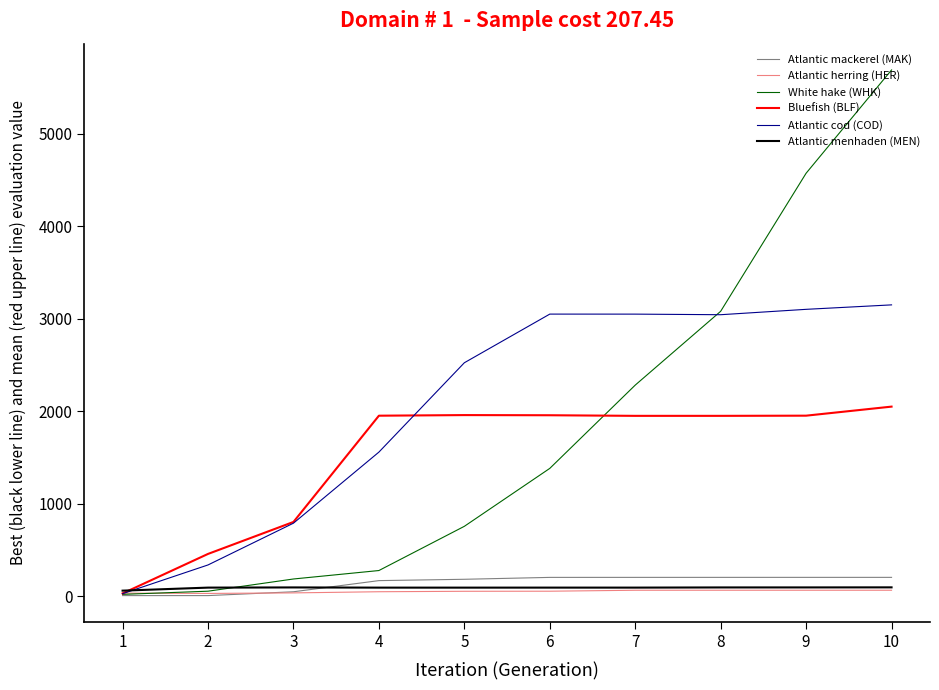

The value of Bluefish (BLF) at 5 is 1958.4. True or false?

True